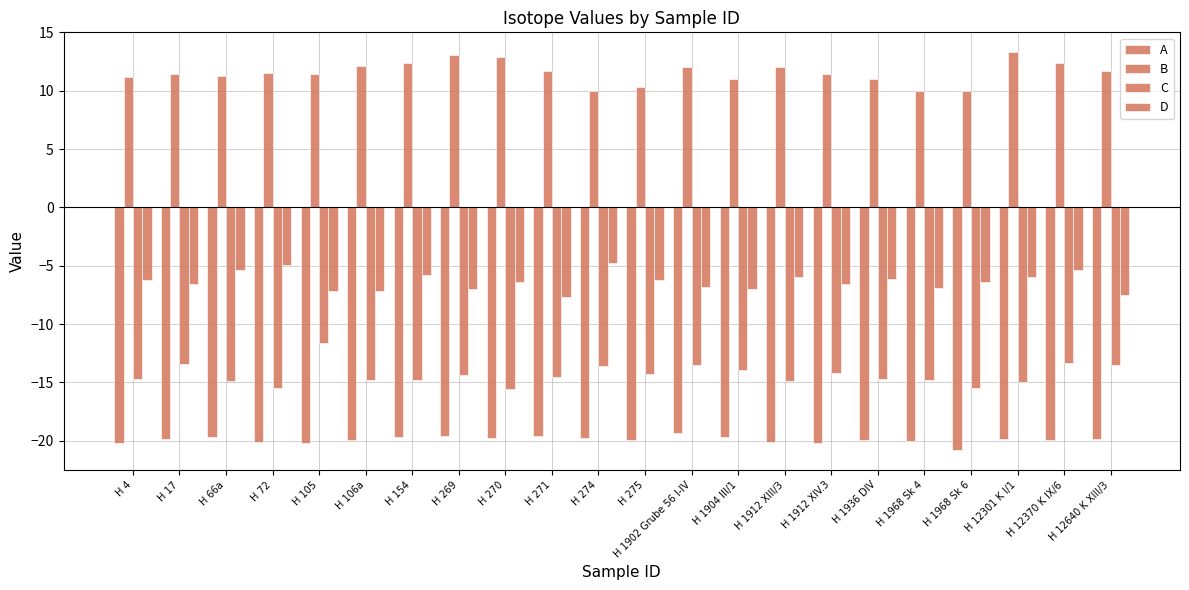

Which series has the widest spread of values?

C